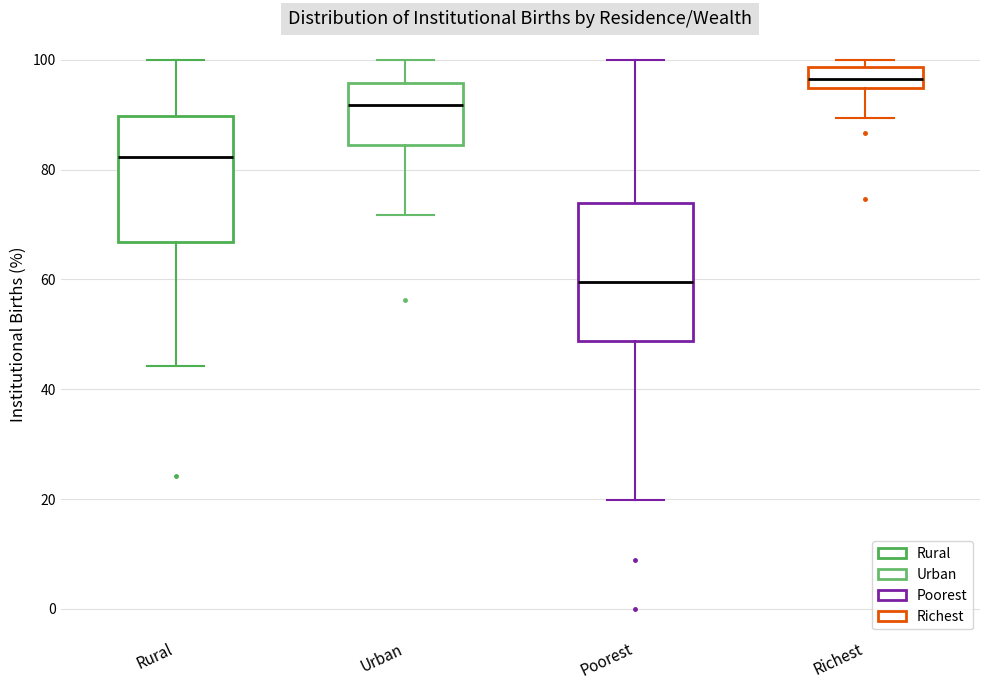

Comparing the boxes themselves (not the whiskers), which one is the tallest?

Poorest